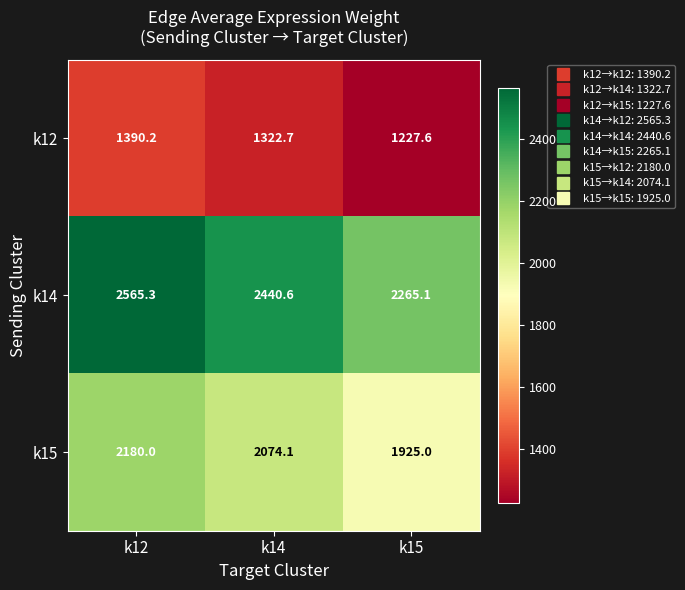

The value of k12 at k14 is 1322.7. True or false?

True